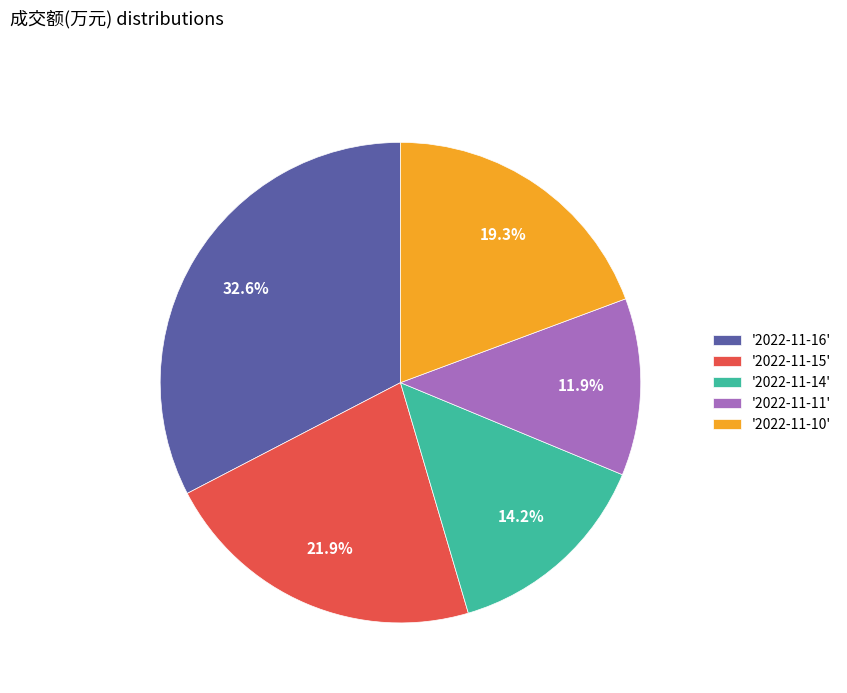

Which has a higher value, '2022-11-16' or '2022-11-11'?

'2022-11-16'